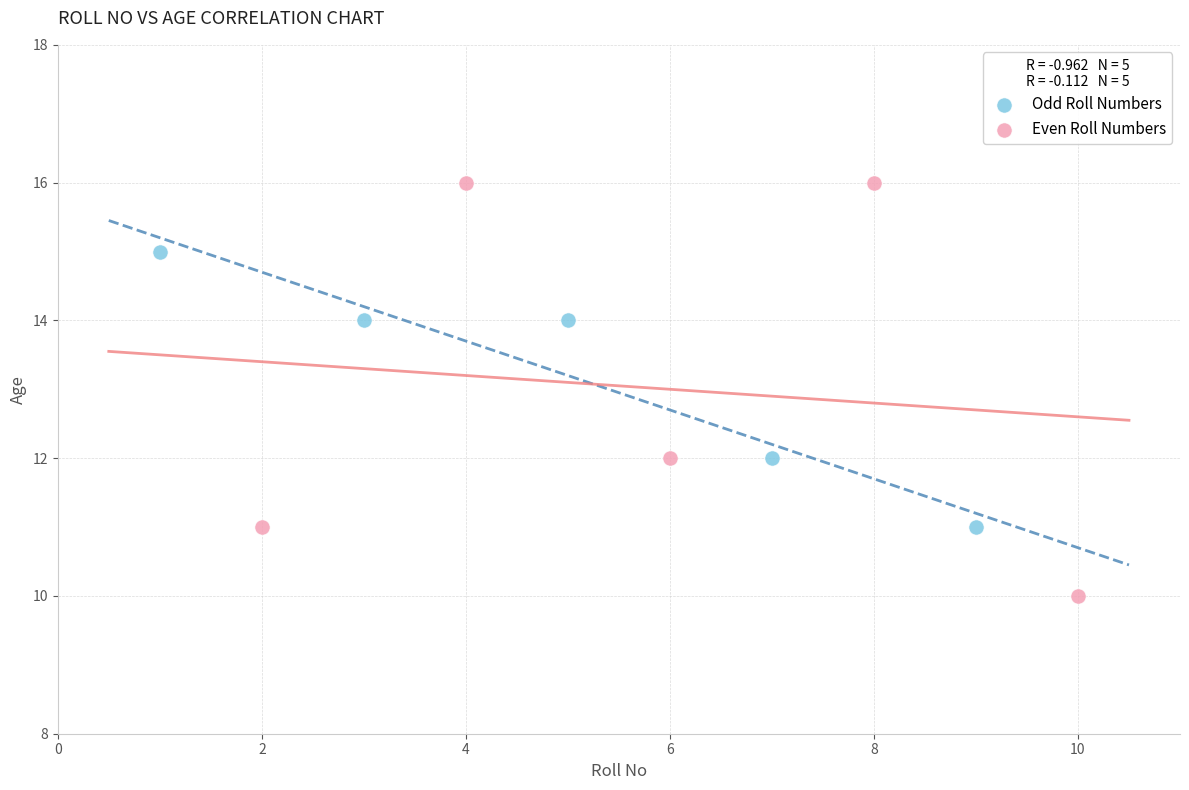

Which series has the largest Y range (max minus min)?

Even Roll Numbers